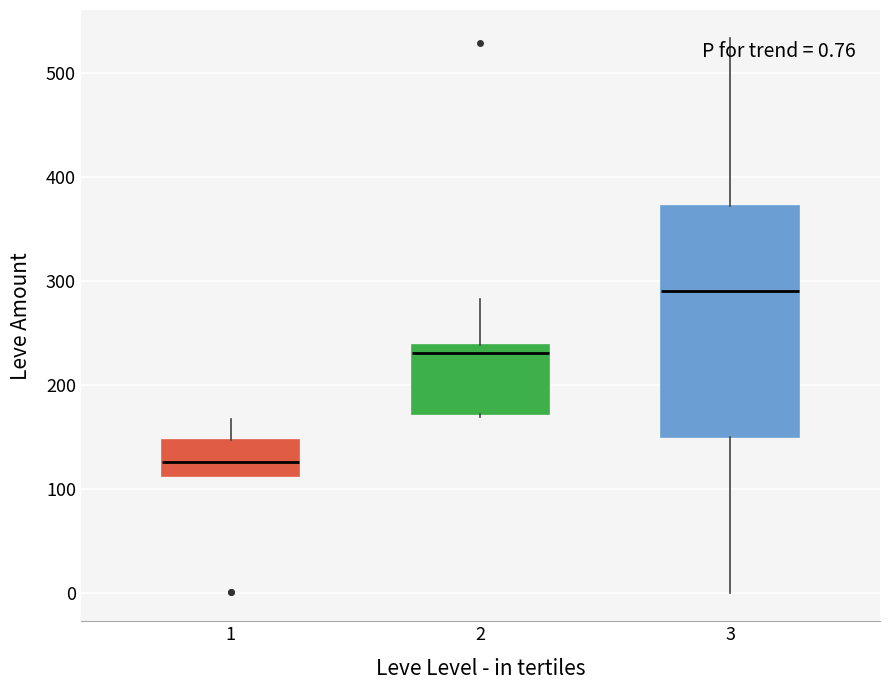

Which box's median line is the lowest?

1